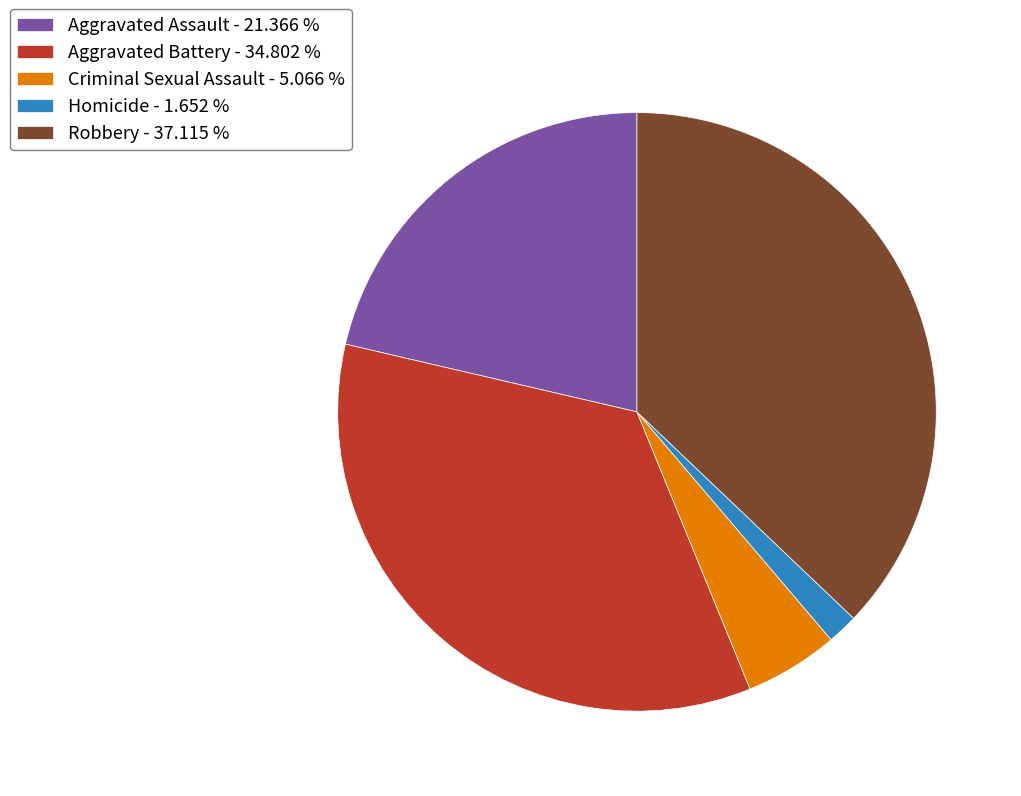

How many segments does this pie chart have?

5